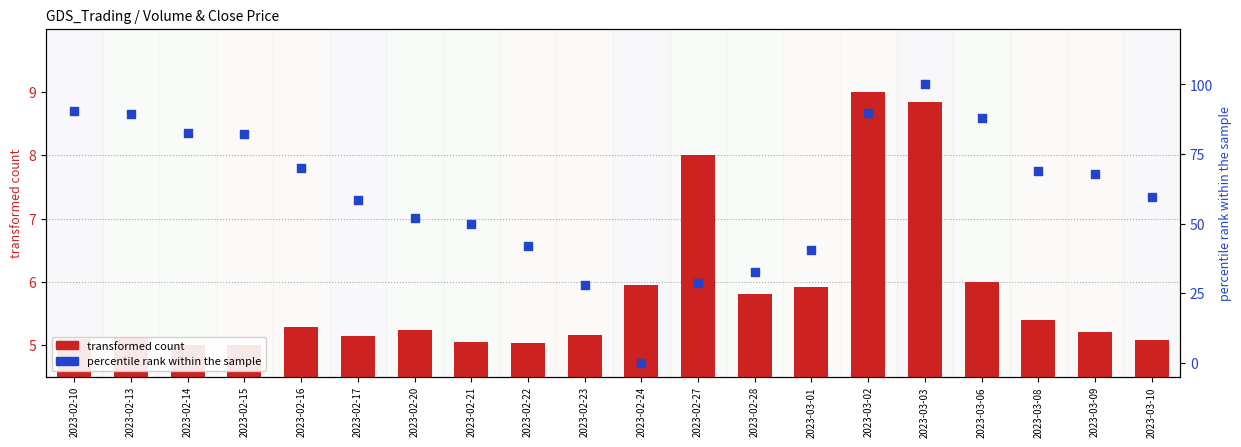

What is the change in value from 2023-02-14 to 2023-02-24?

-82.7